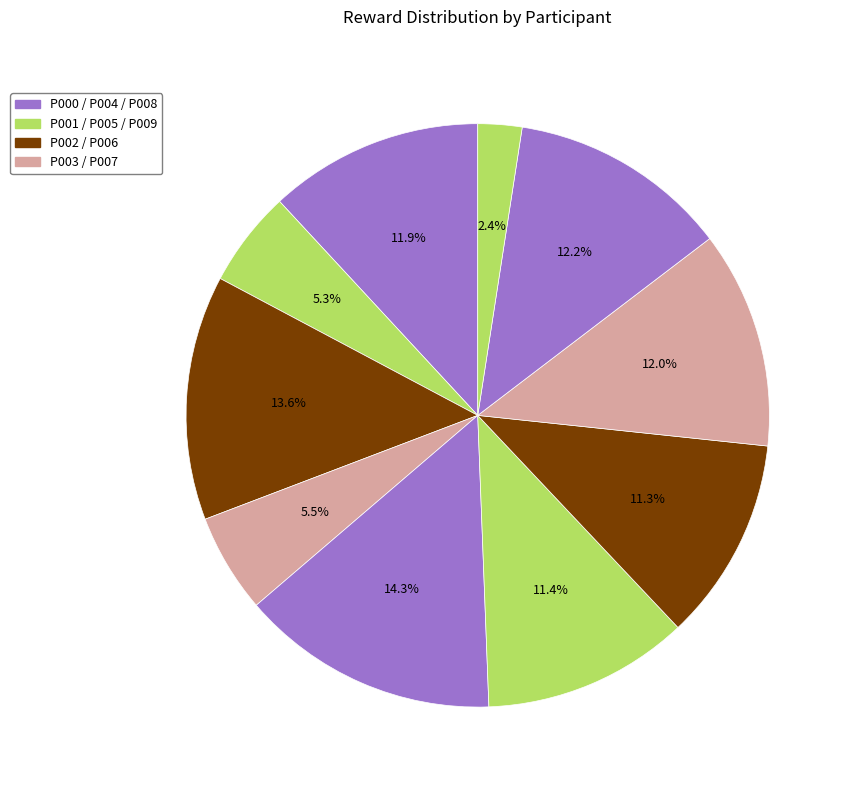

Is there any slice that represents more than half of the pie?

No